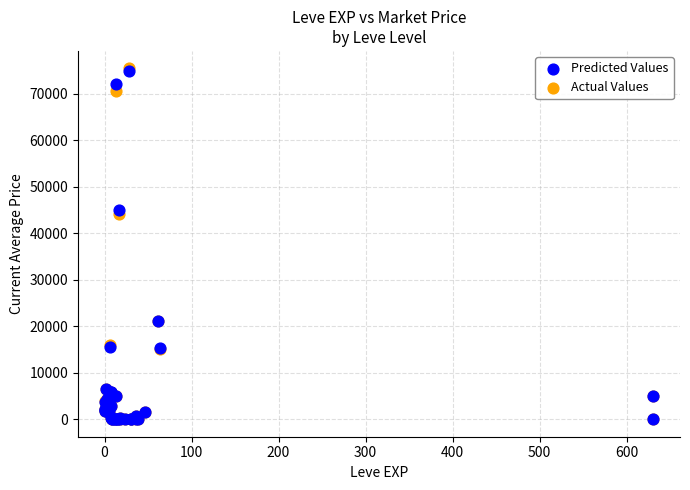

What are all the series names shown in the legend?

Predicted Values, Actual Values